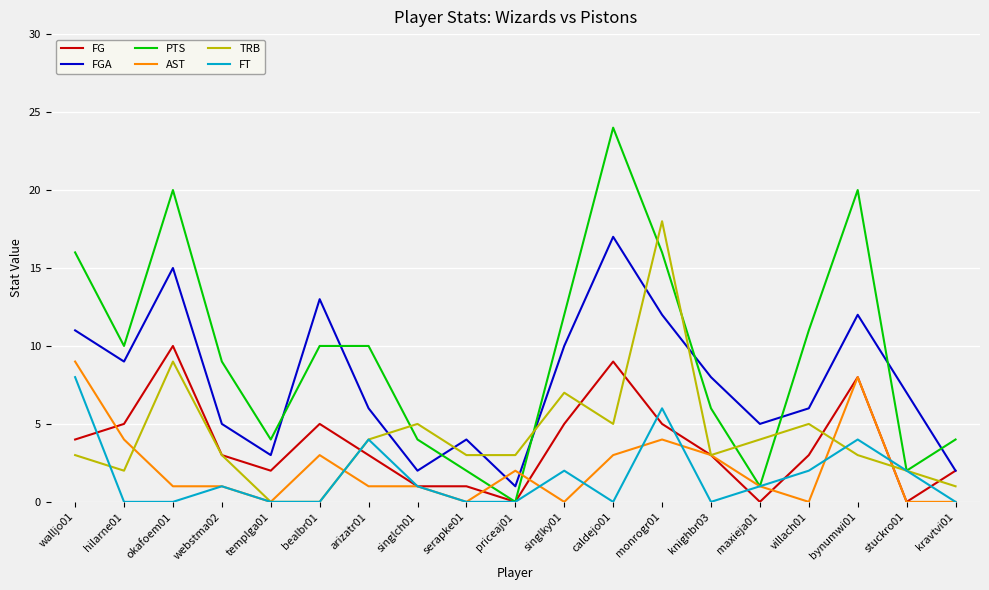

At which category does PTS reach its first local valley?

hilarne01